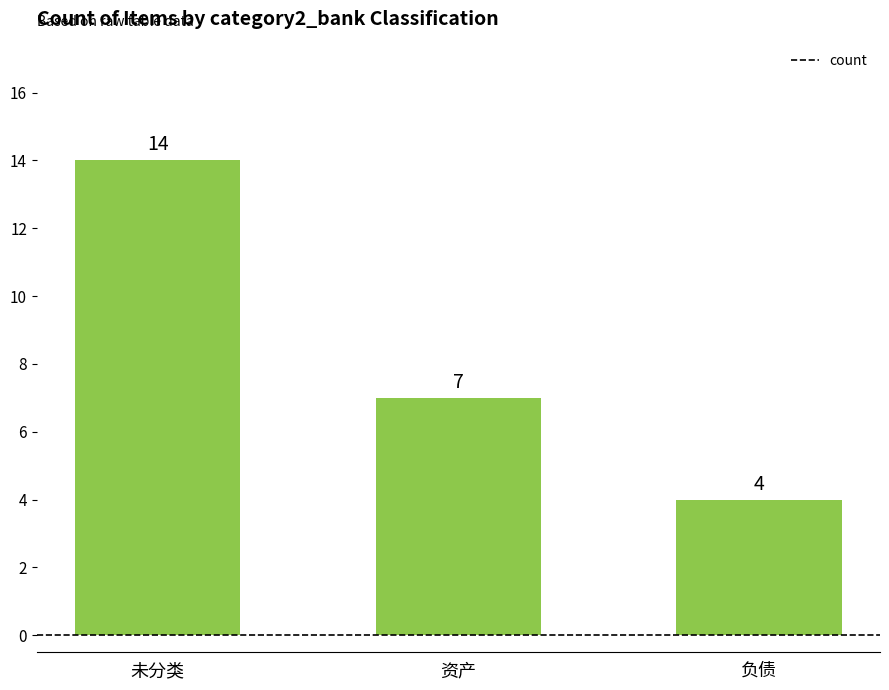

The chart shows a value of 3 at 资产. True or false?

False